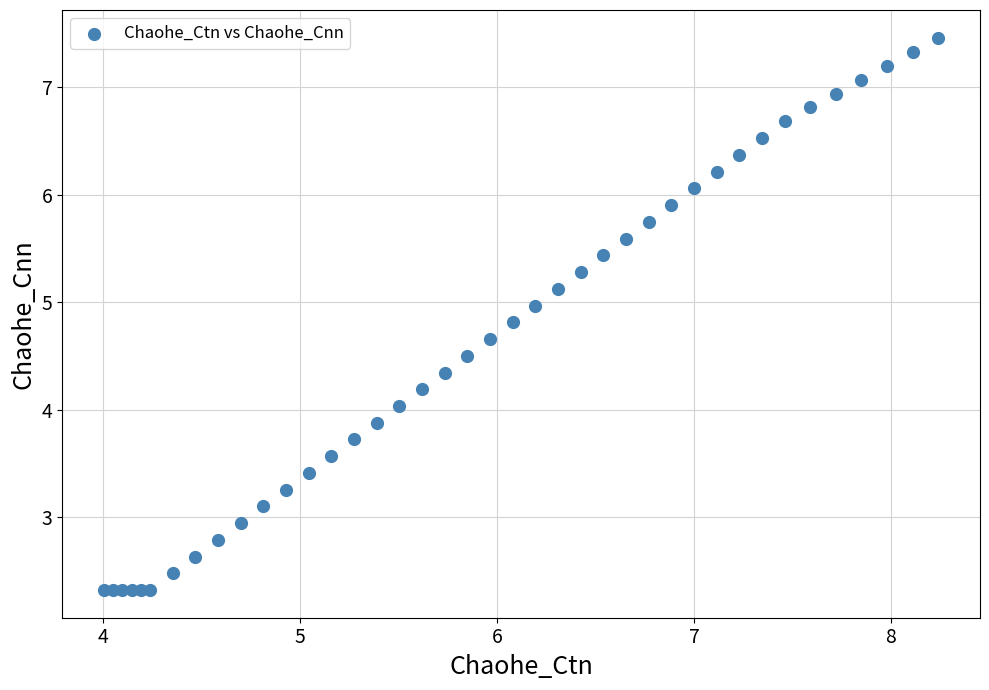

How many data points are displayed?

40